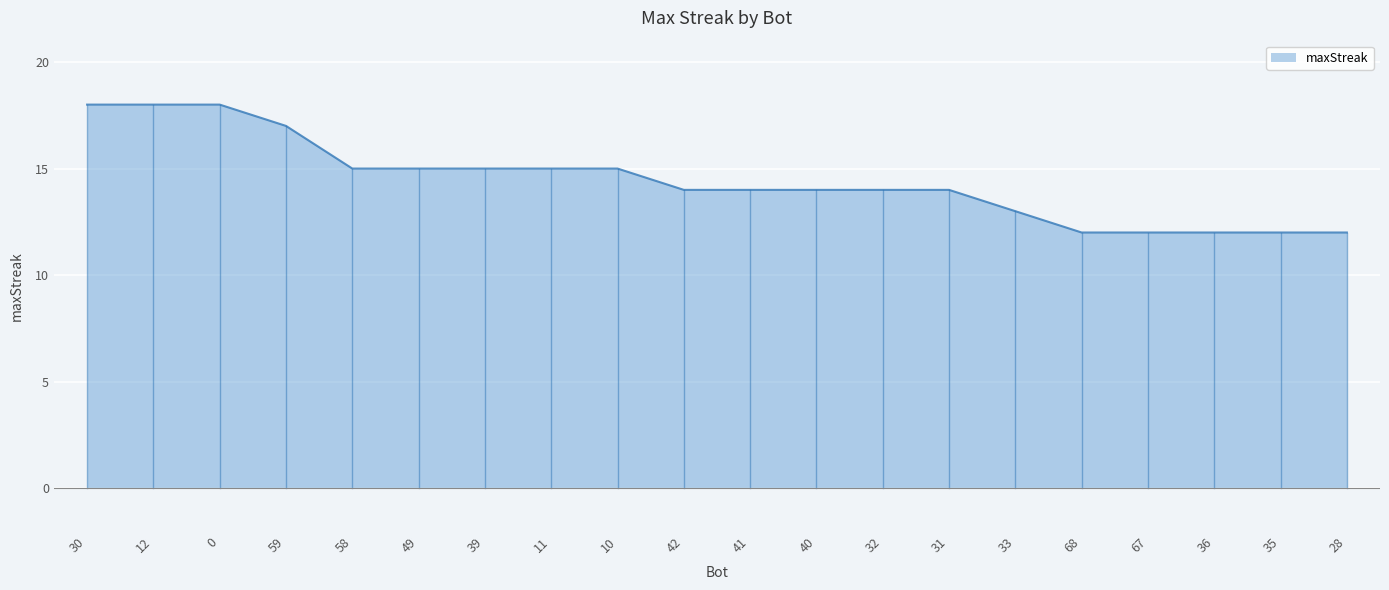

True or false: the data shows 12 at 28.

True